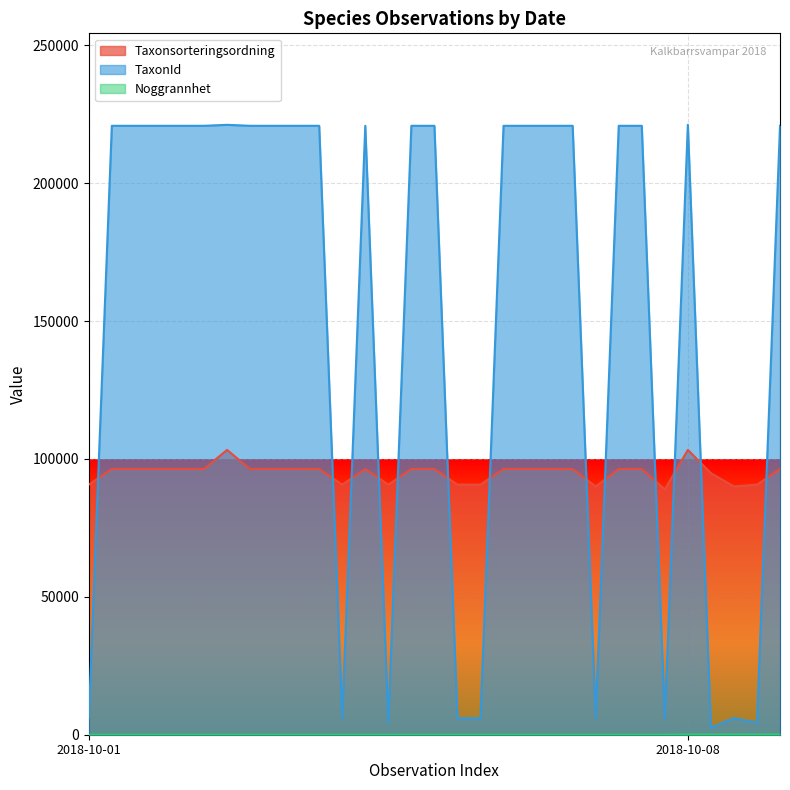

Which series has the largest range (max minus min)?

TaxonId